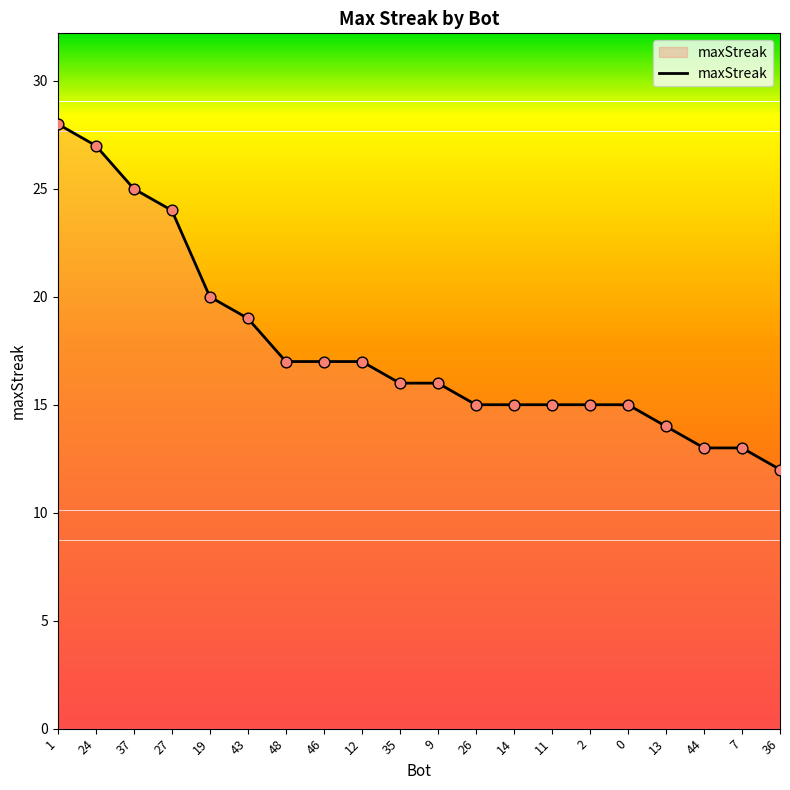

Between 24 and 2, which is larger?

24